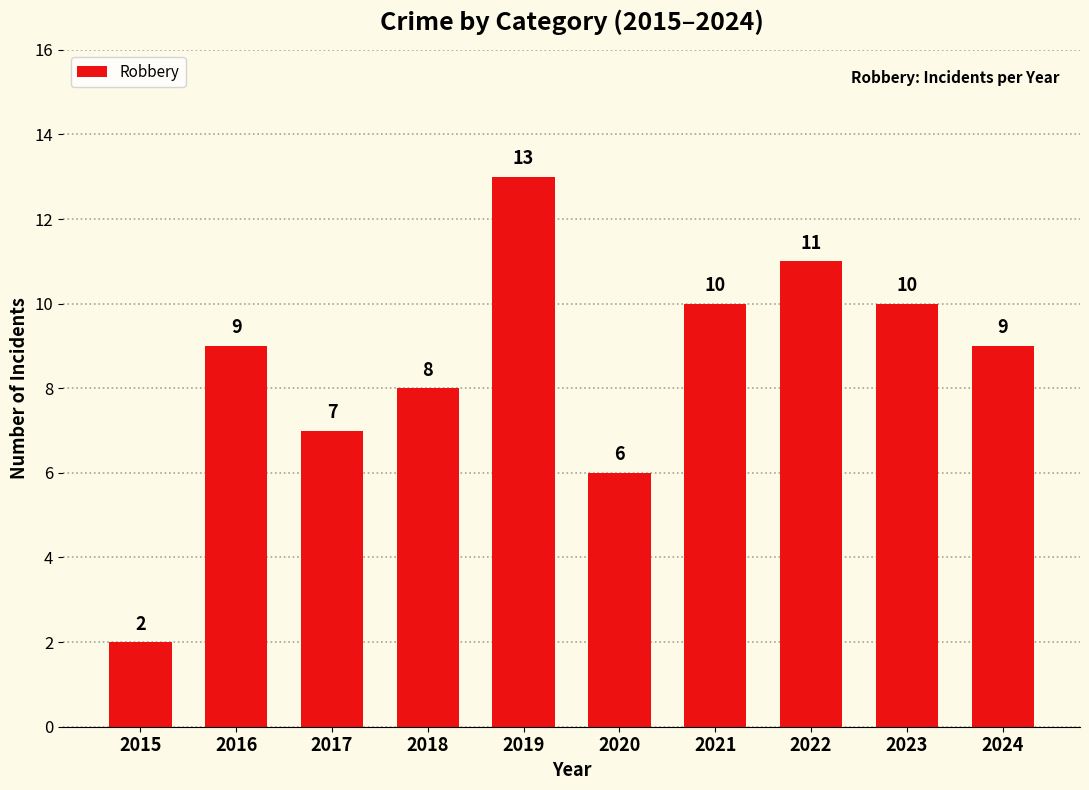

What is the maximum value shown in the chart?

13